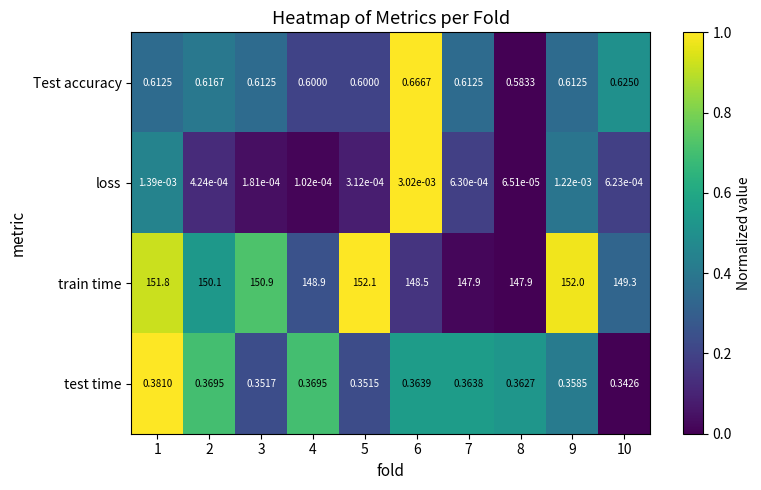

At how many categories does at least one series exceed 0?

10